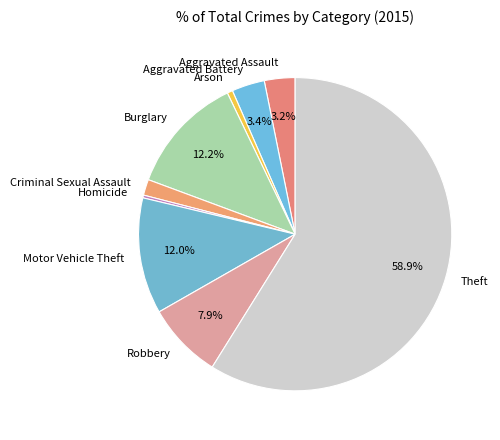

How many segments does this pie chart have?

9